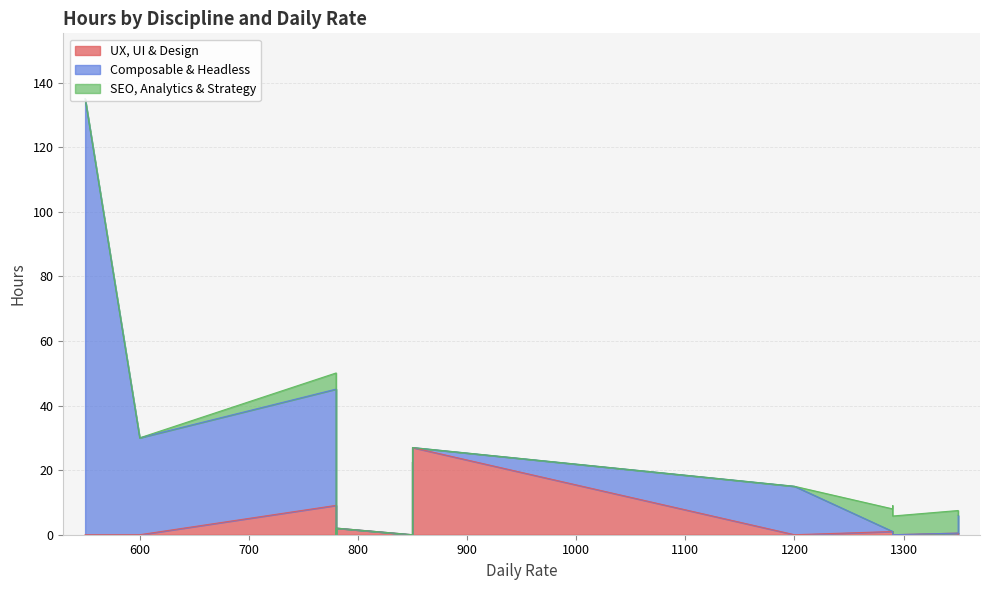

What is the difference between the highest and lowest values at 1?

31.0